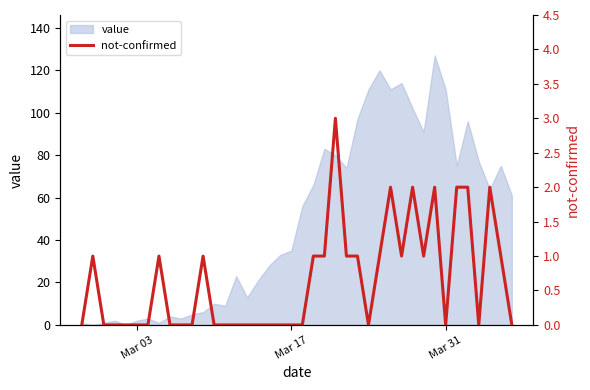

What is the maximum value for value?

127